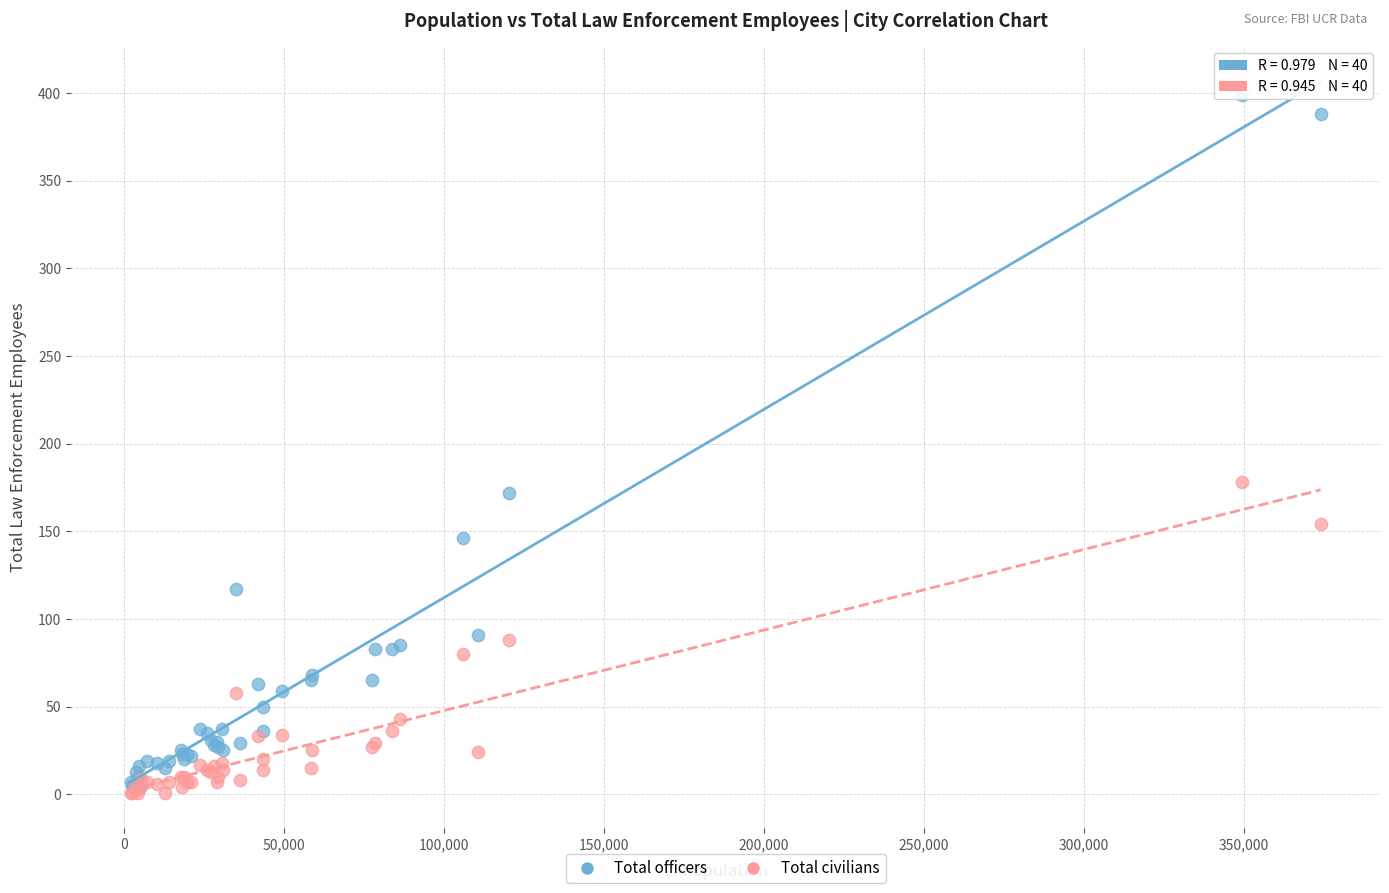

Which series contains the highest Y value?

Total officers